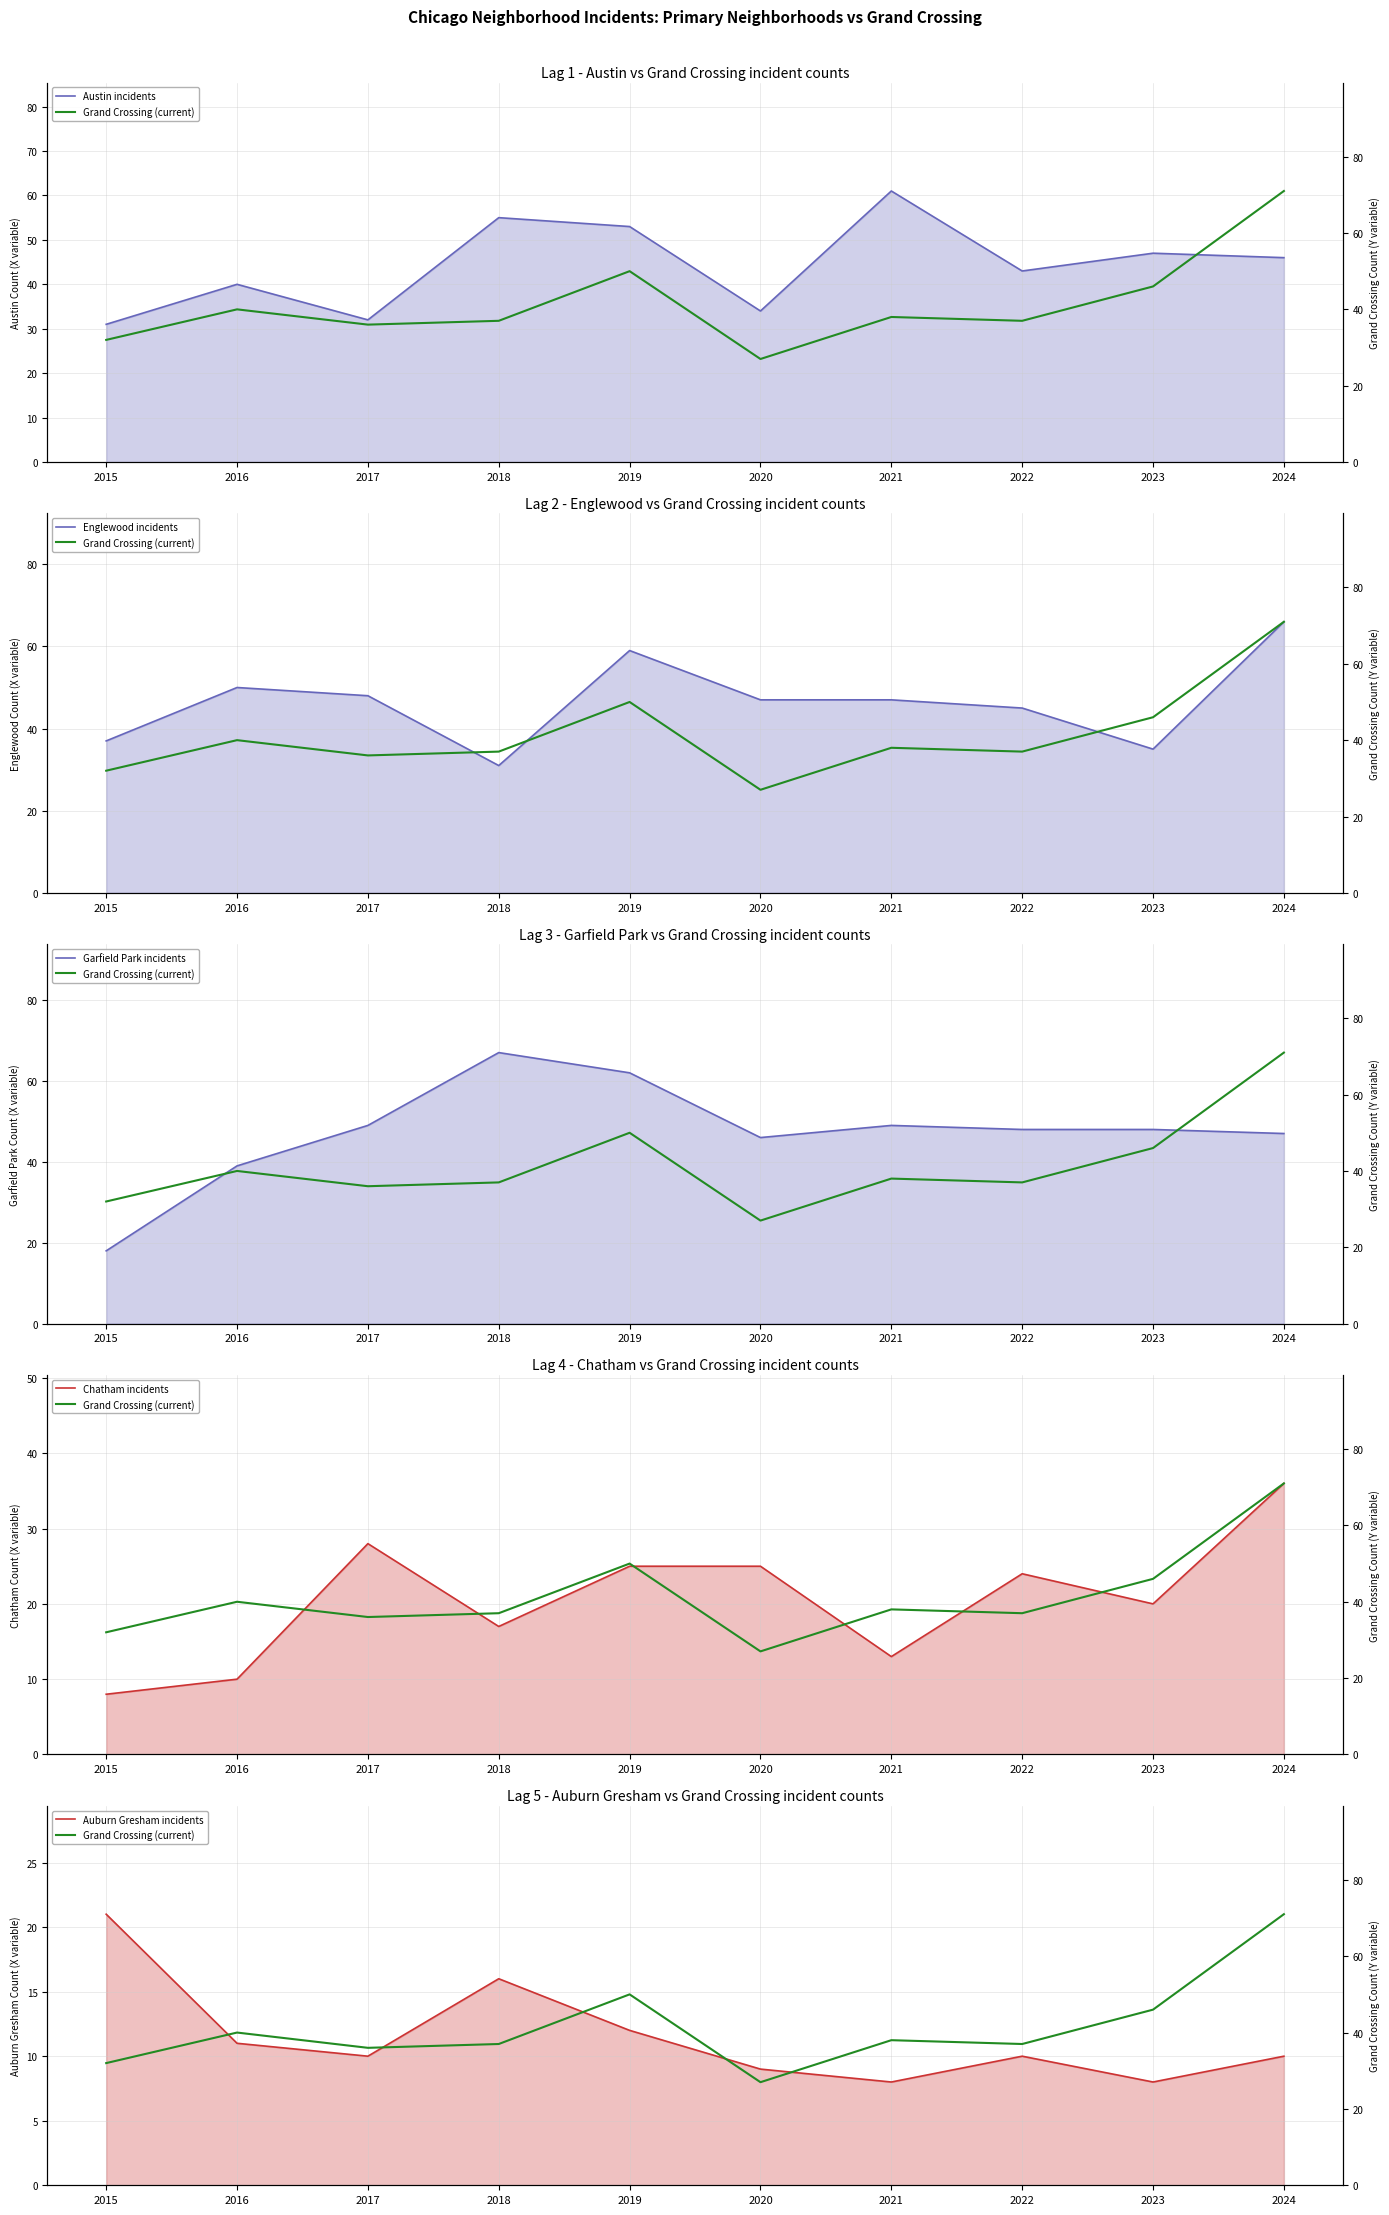

Is the value of Garfield Park incidents at 2015 greater than the value of Englewood incidents at 2023?

No